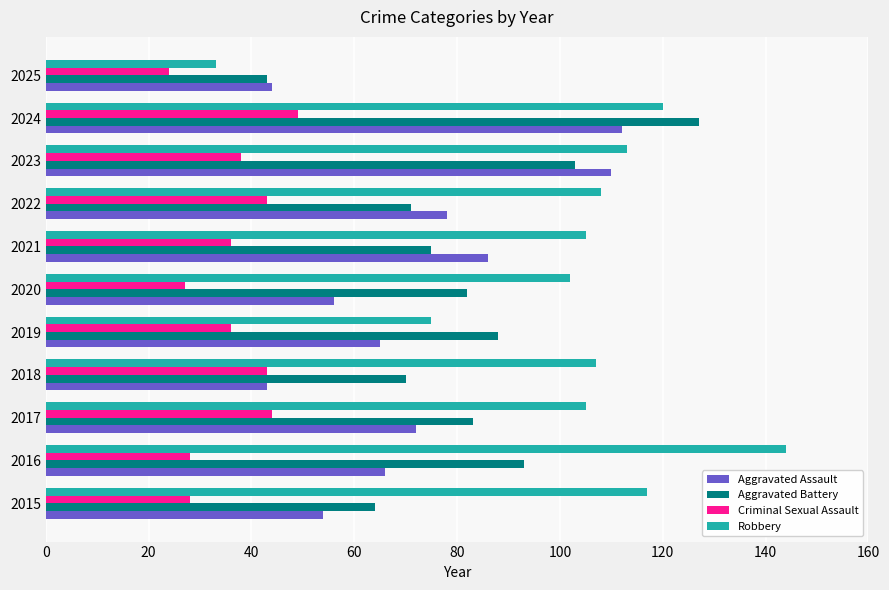

Rank the series by their maximum value, from highest to lowest.

Robbery, Aggravated Battery, Aggravated Assault, Criminal Sexual Assault